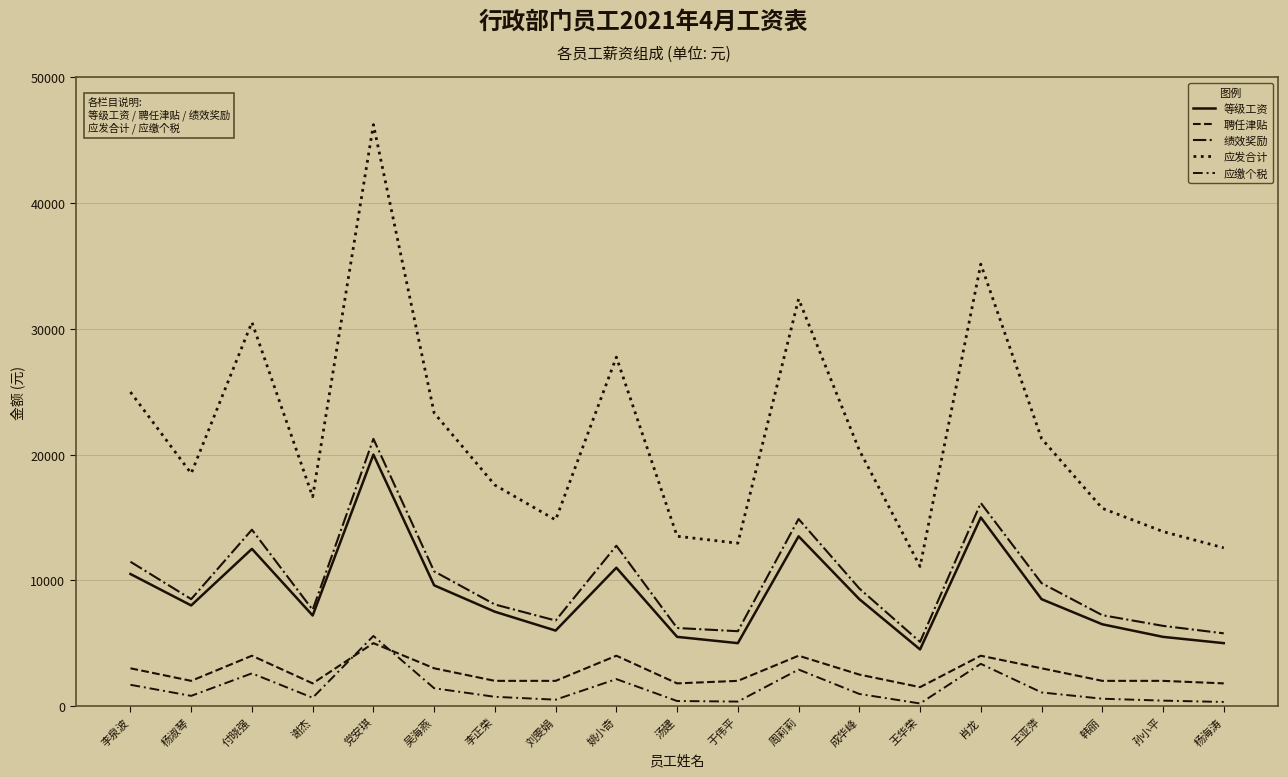

What is the approximate value of 应缴个税 at 韩丽?

579.5